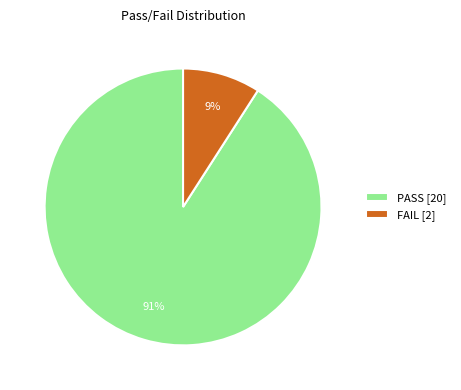

Is PASS the majority of the pie?

Yes